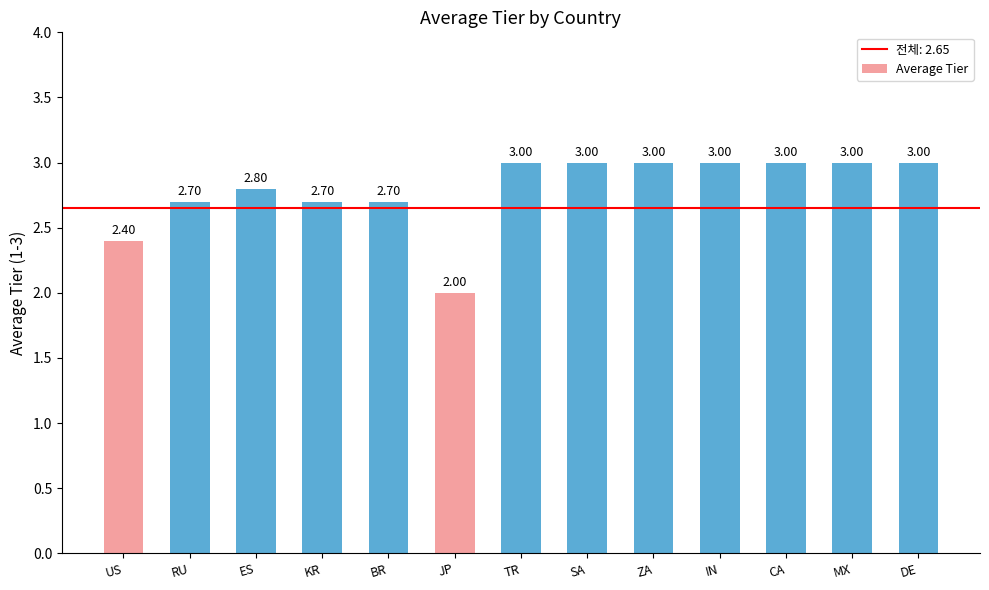

What is the sum of all values?

36.3